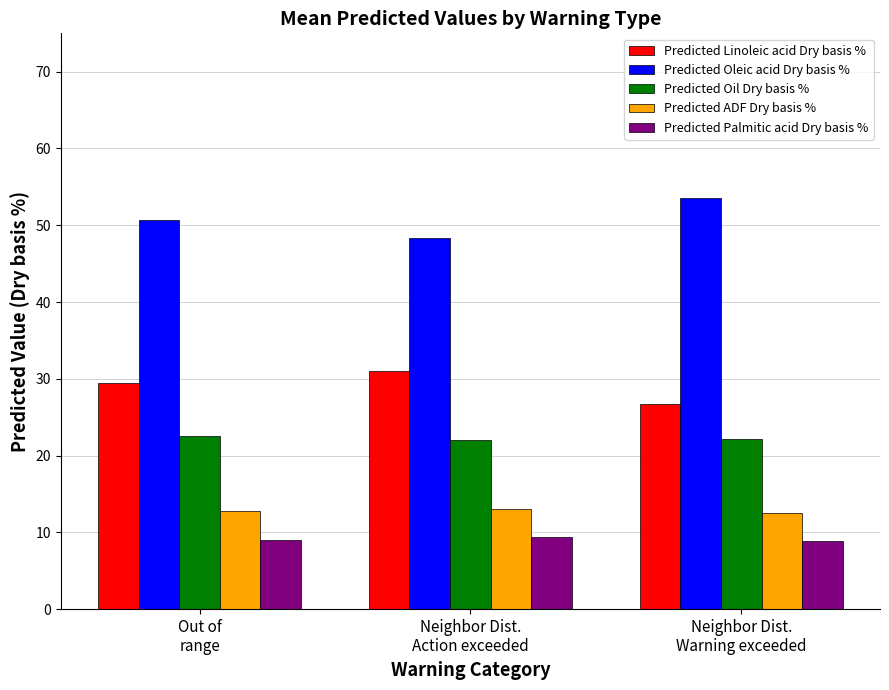

What is the value of the Predicted Linoleic acid Dry basis % bar at the 3rd from the left?

26.7